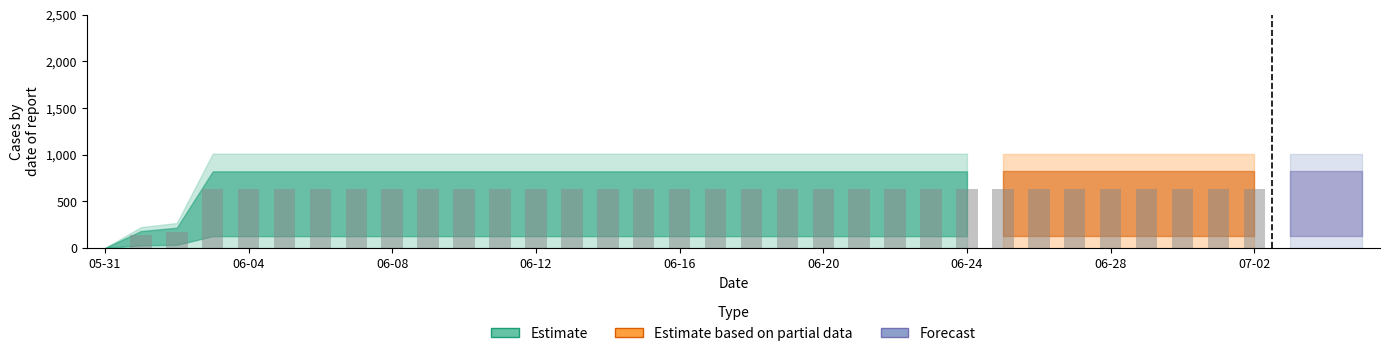

The value at 2020-06-15 is 631. True or false?

True